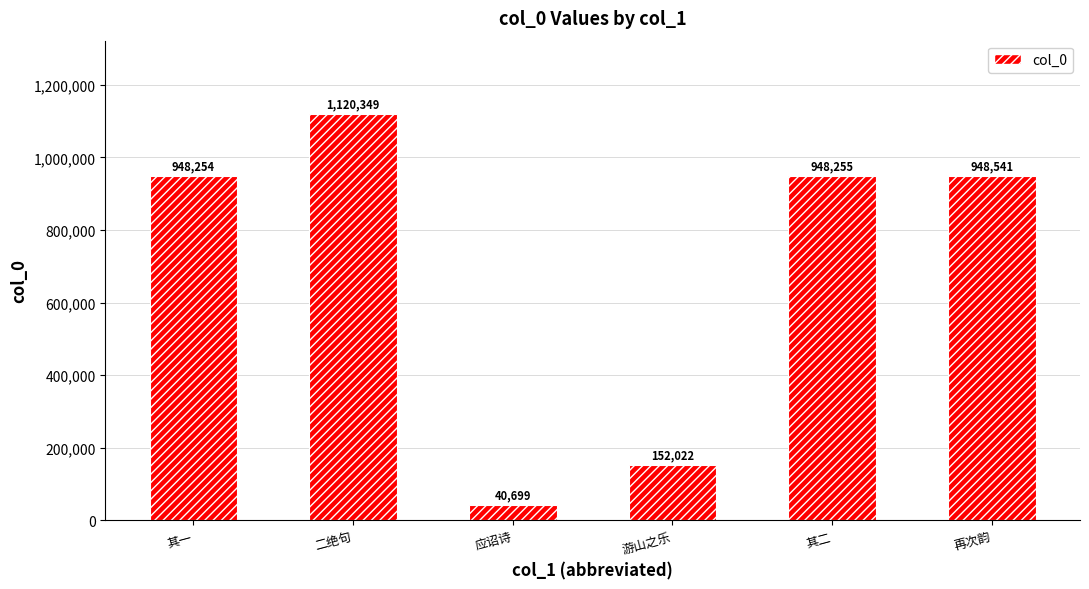

What is the value of the 2nd bar from the left?

1120349